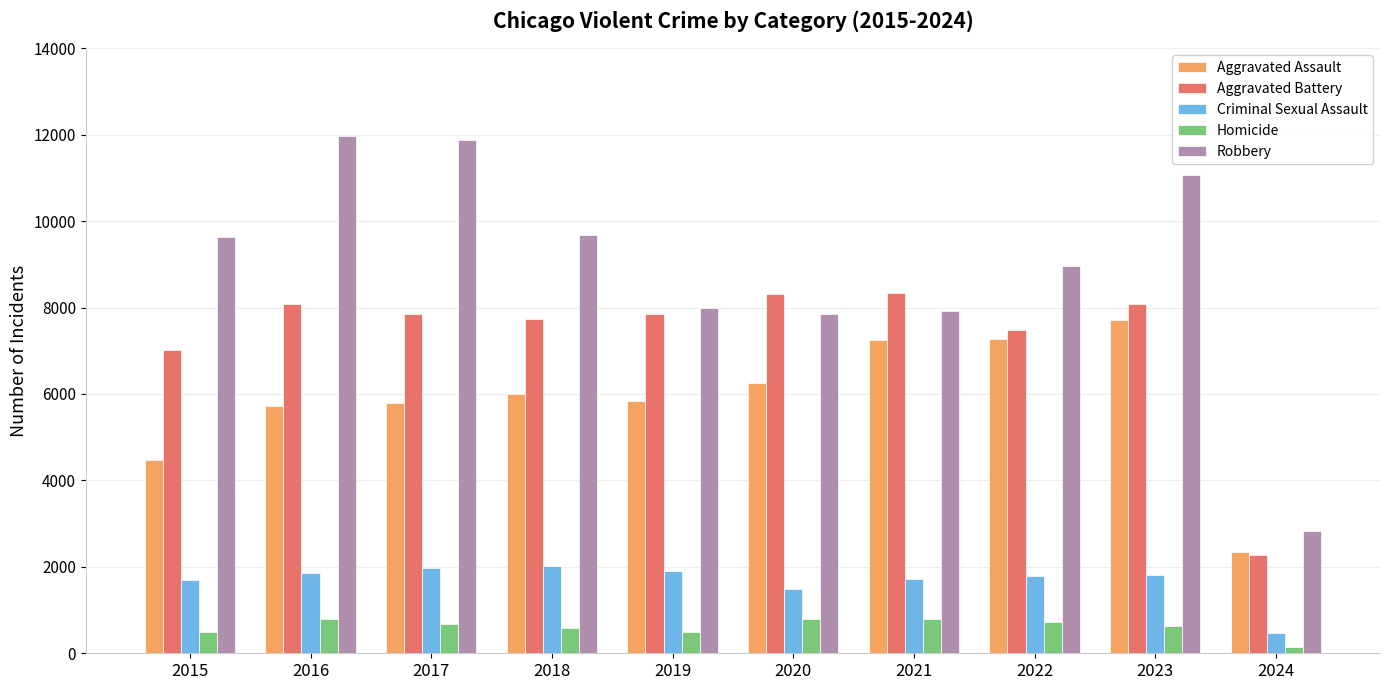

Rank the series by their maximum value, from highest to lowest.

Robbery, Aggravated Battery, Aggravated Assault, Criminal Sexual Assault, Homicide